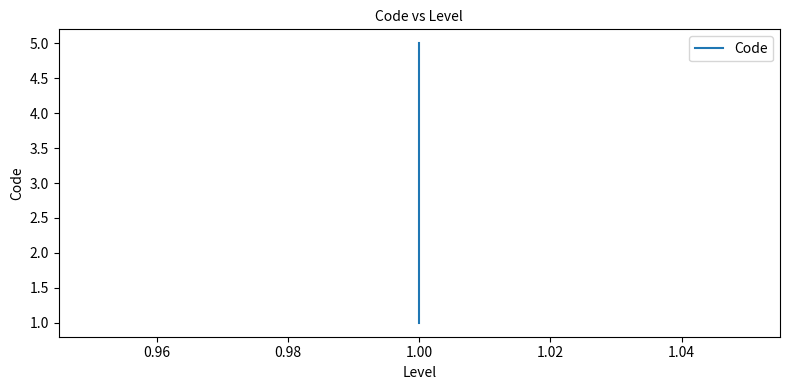

Reading left to right, what are all the values shown in this chart?

1	2	3	4	5